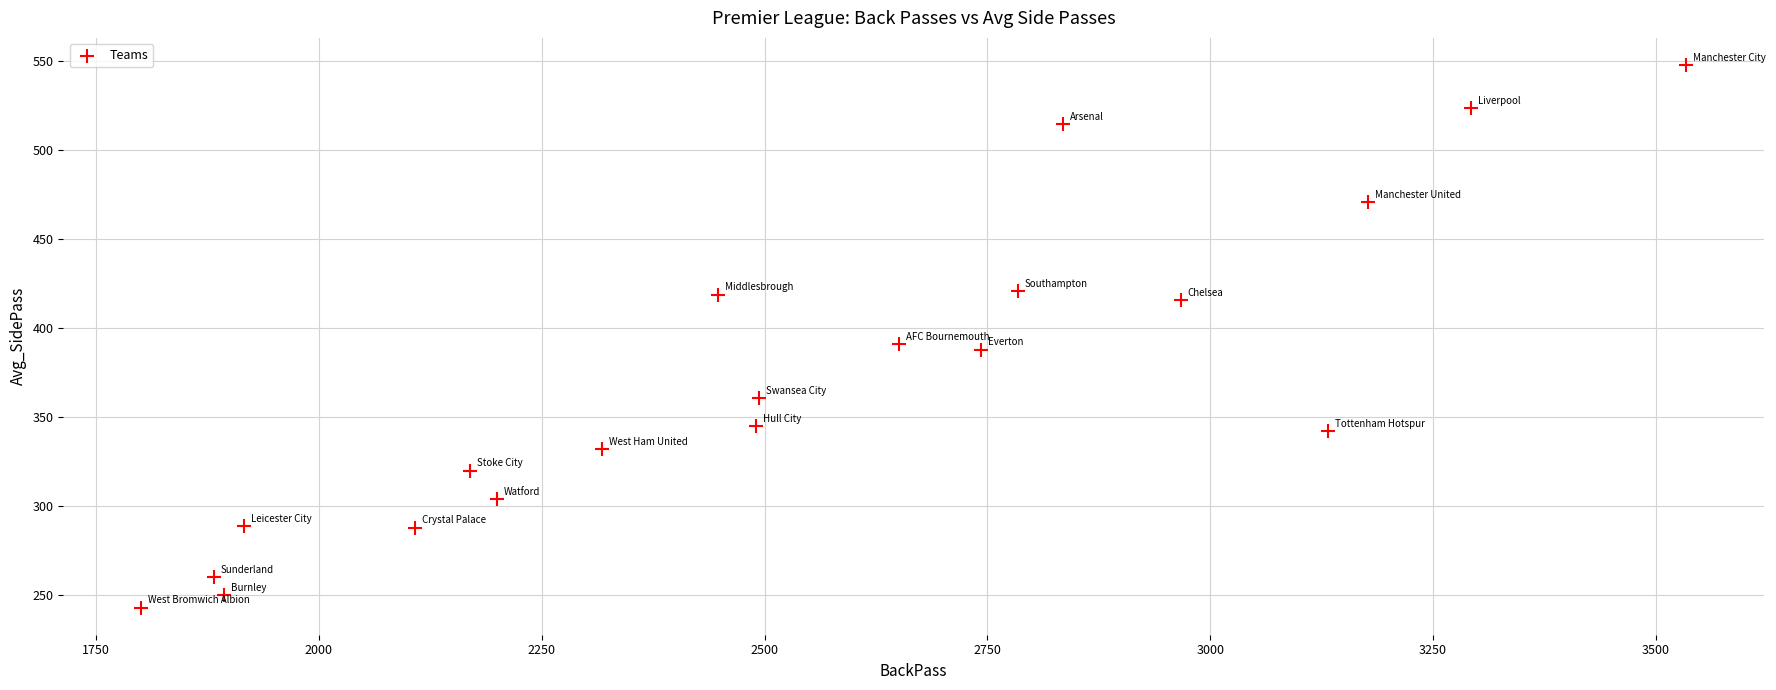

What is the range of Y values (max minus min)?

305